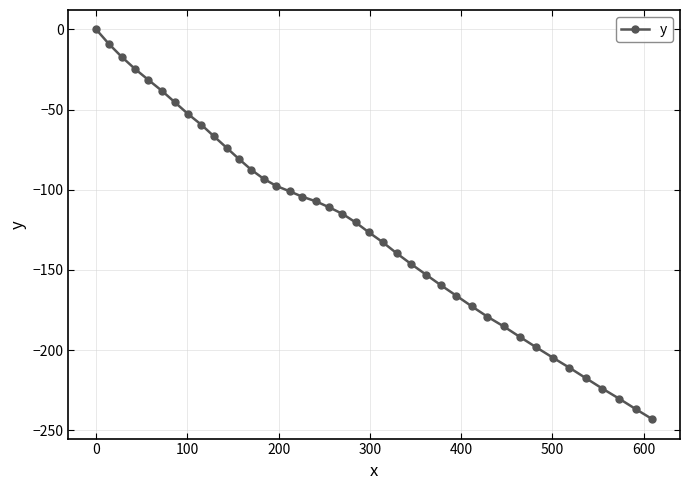

How many lines are shown in the chart?

1